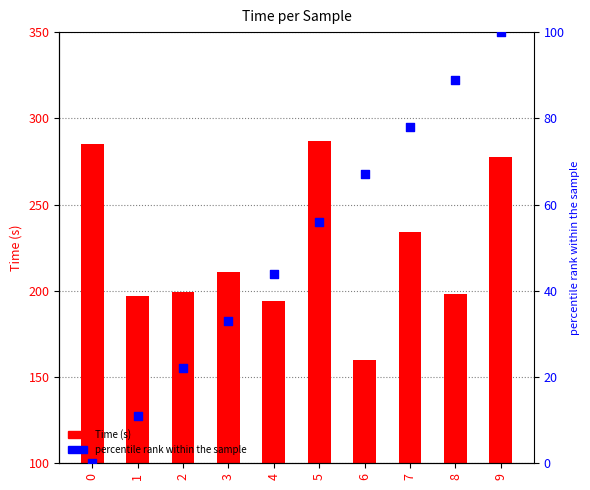

At how many categories does at least one series exceed 213?

4